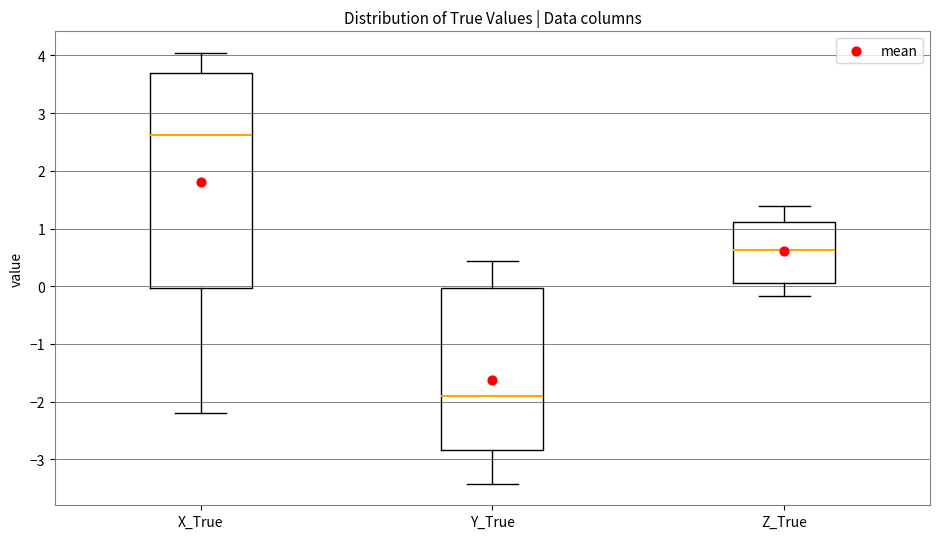

Comparing the boxes themselves (not the whiskers), which one is the tallest?

X_True